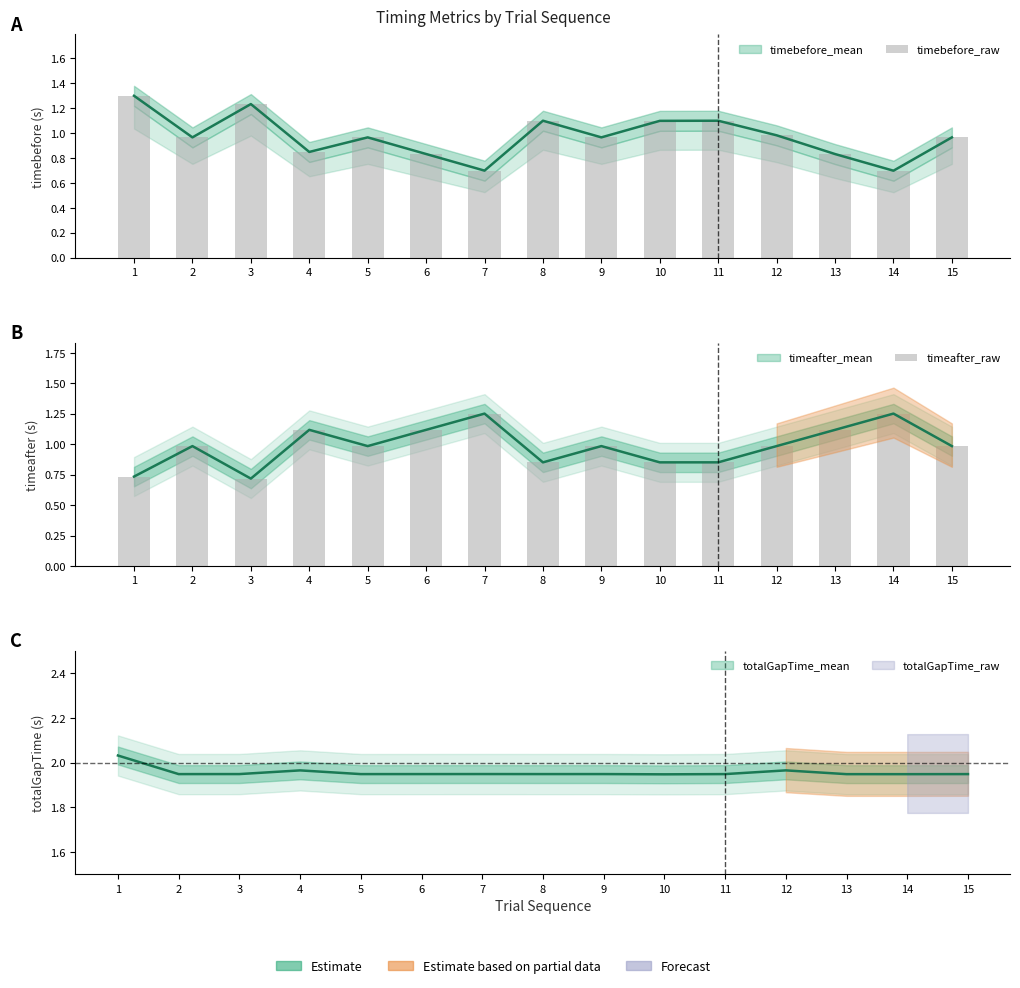

What is the spread (max minus min) of values at 11?

0.2